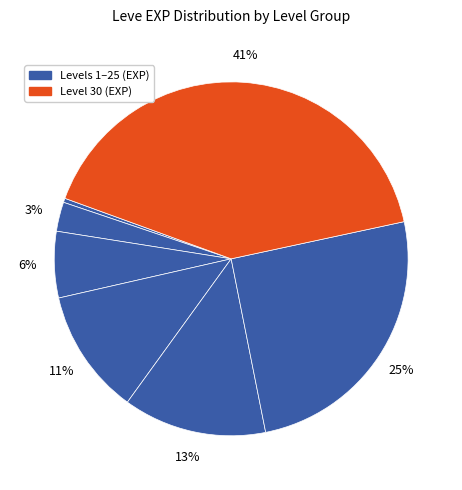

How many slices are in this pie chart?

7